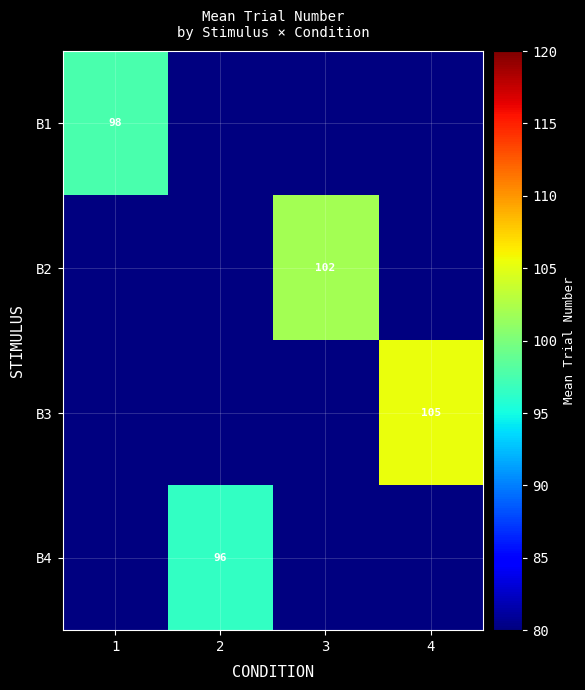

Count the number of categories in the chart.

4